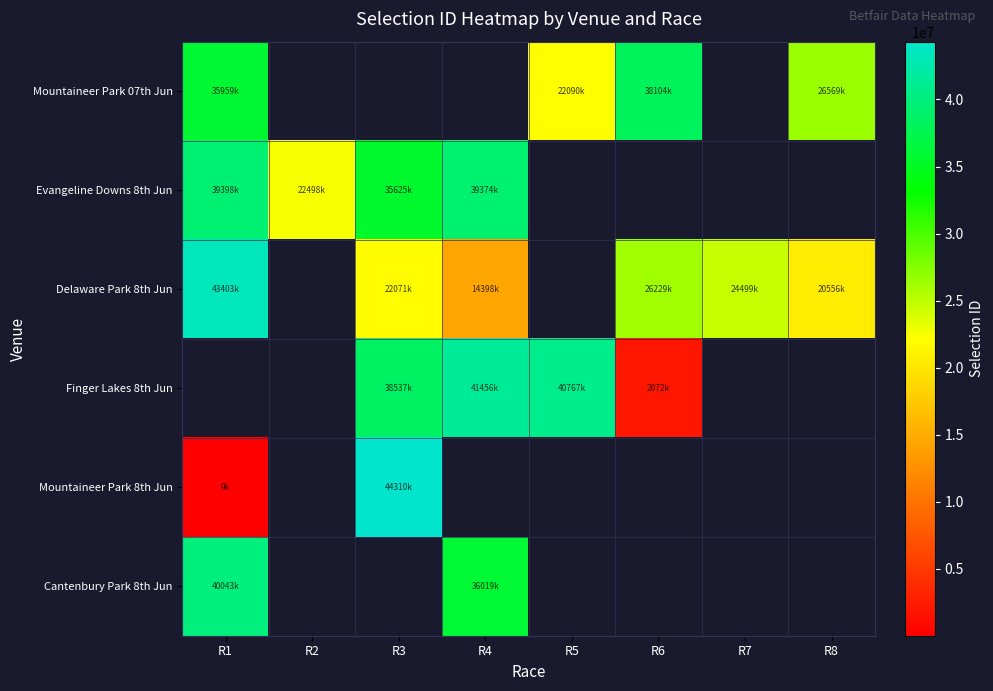

Which series has the widest spread of values?

Mountaineer Park 8th Jun